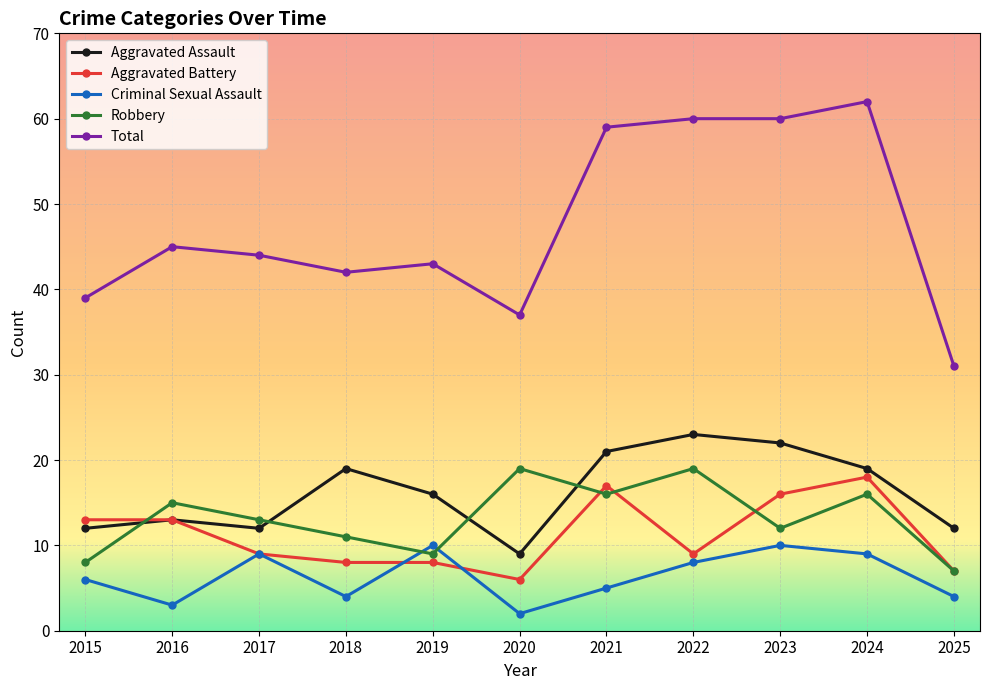

Reading left to right, transcribe all the data shown in this chart.

Aggravated Assault: 2015=12	2016=13	2017=12	2018=19	2019=16	2020=9	2021=21	2022=23	2023=22	2024=19	2025=12
Aggravated Battery: 2015=13	2016=13	2017=9	2018=8	2019=8	2020=6	2021=17	2022=9	2023=16	2024=18	2025=7
Criminal Sexual Assault: 2015=6	2016=3	2017=9	2018=4	2019=10	2020=2	2021=5	2022=8	2023=10	2024=9	2025=4
Robbery: 2015=8	2016=15	2017=13	2018=11	2019=9	2020=19	2021=16	2022=19	2023=12	2024=16	2025=7
Total: 2015=39	2016=45	2017=44	2018=42	2019=43	2020=37	2021=59	2022=60	2023=60	2024=62	2025=31